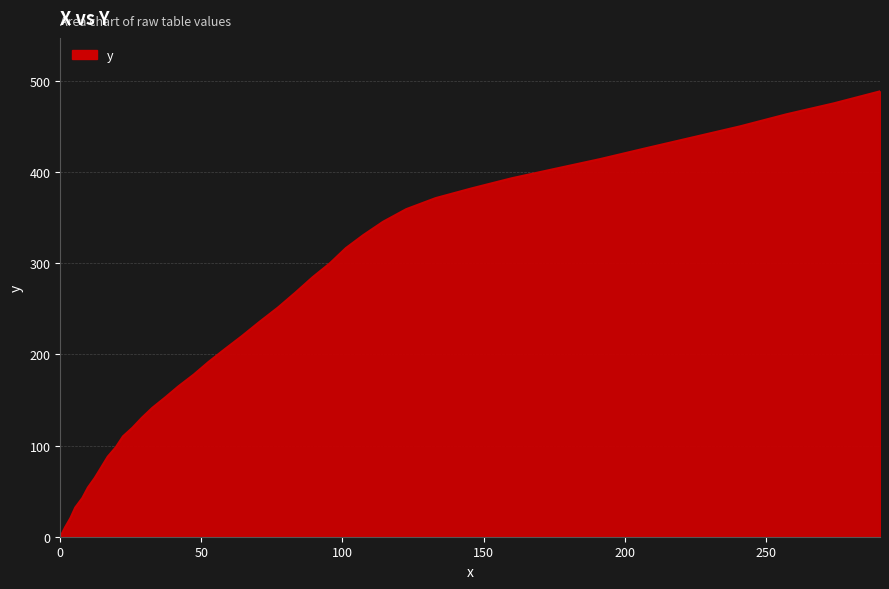

Reading left to right, what are all the values shown in this chart?

0.0	10.3	20.5	32.0	42.4	54.0	64.4	76.0	87.7	98.2	110.0	119.6	130.4	141.3	152.5	165.0	177.8	191.8	205.9	220.1	235.6	251.2	267.9	284.5	300.0	316.5	330.8	345.4	359.2	371.3	382.0	393.1	403.4	414.1	425.9	437.9	450.0	463.2	475.2	488.4